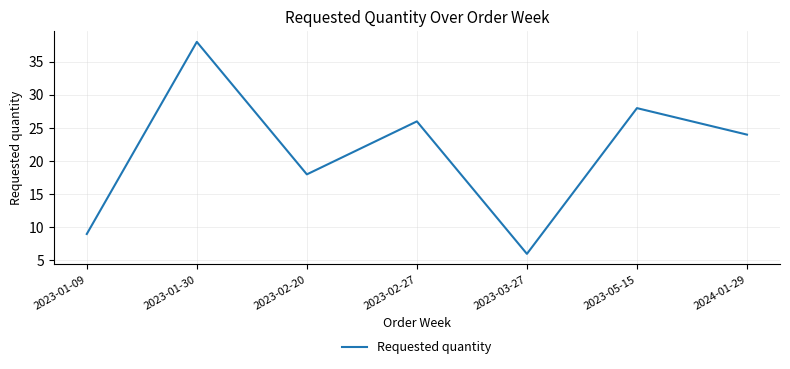

Where is the first local maximum?

2023-01-30